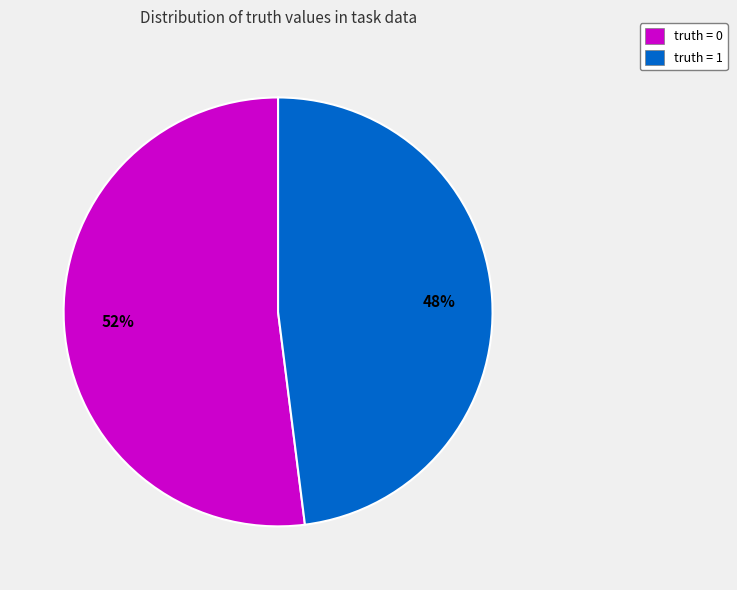

Approximately how many times larger is the value at truth = 1 compared to truth = 0?

0.9